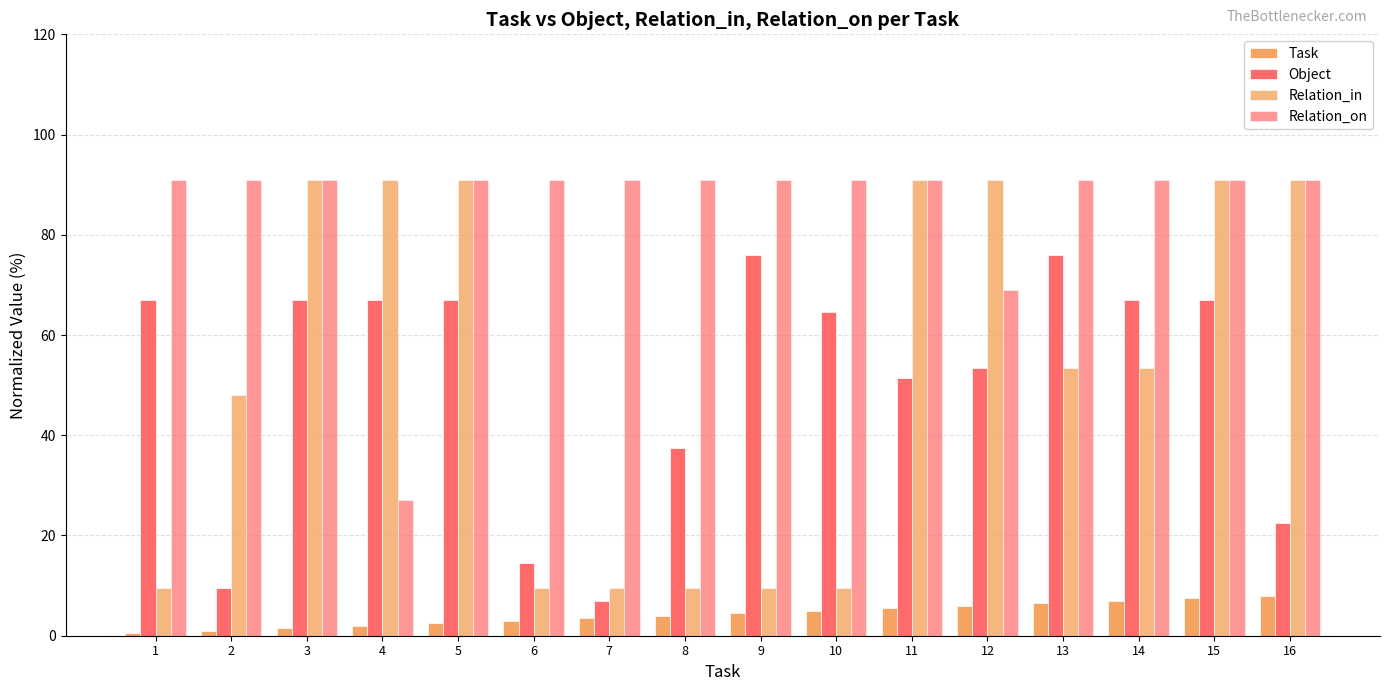

True or false: Object has a value of 9.5 at 2.

True